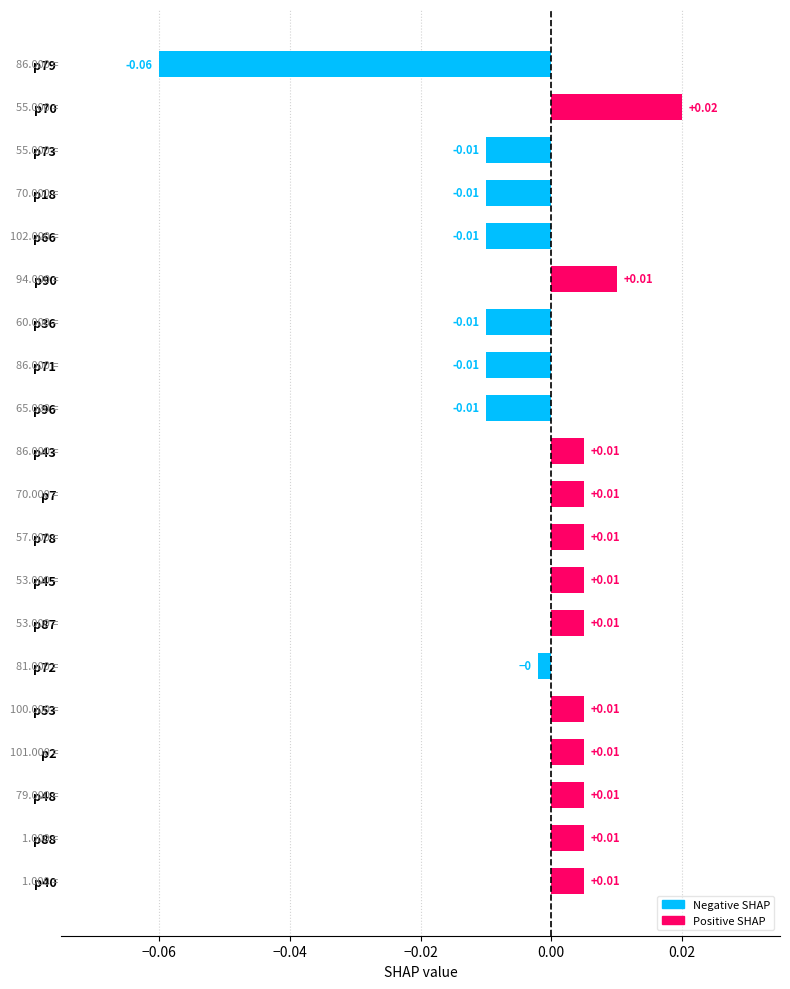

Which has a higher value, p72 or p96?

p72